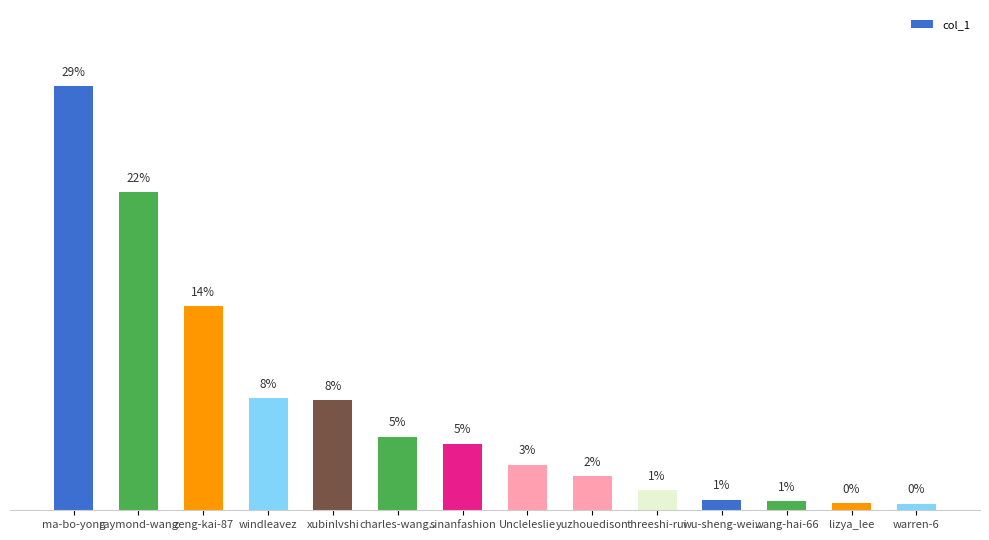

Does the chart contain any negative values?

No